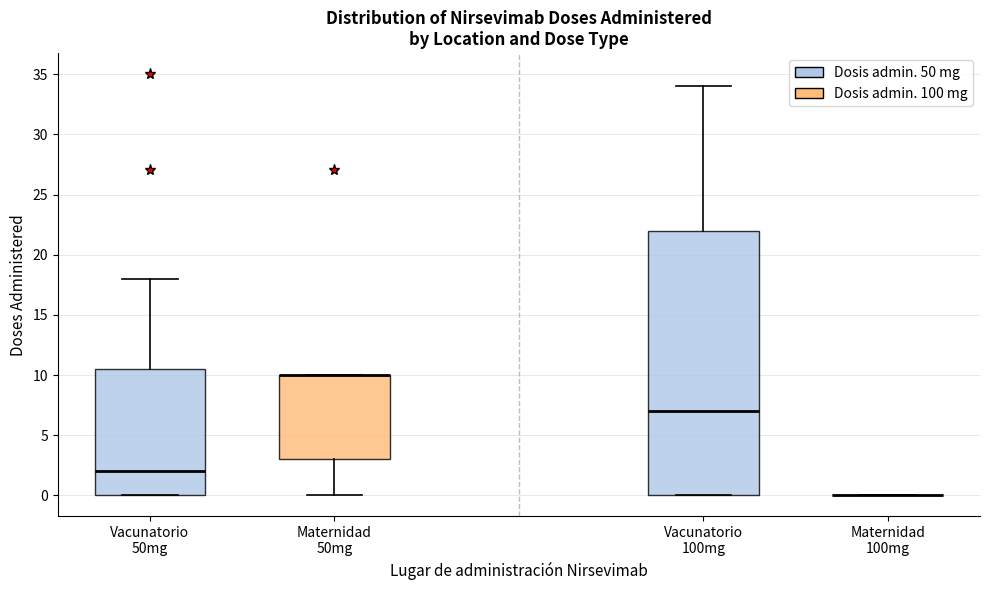

Comparing the boxes themselves (not the whiskers), which one is the tallest?

Vacunatorio 100mg